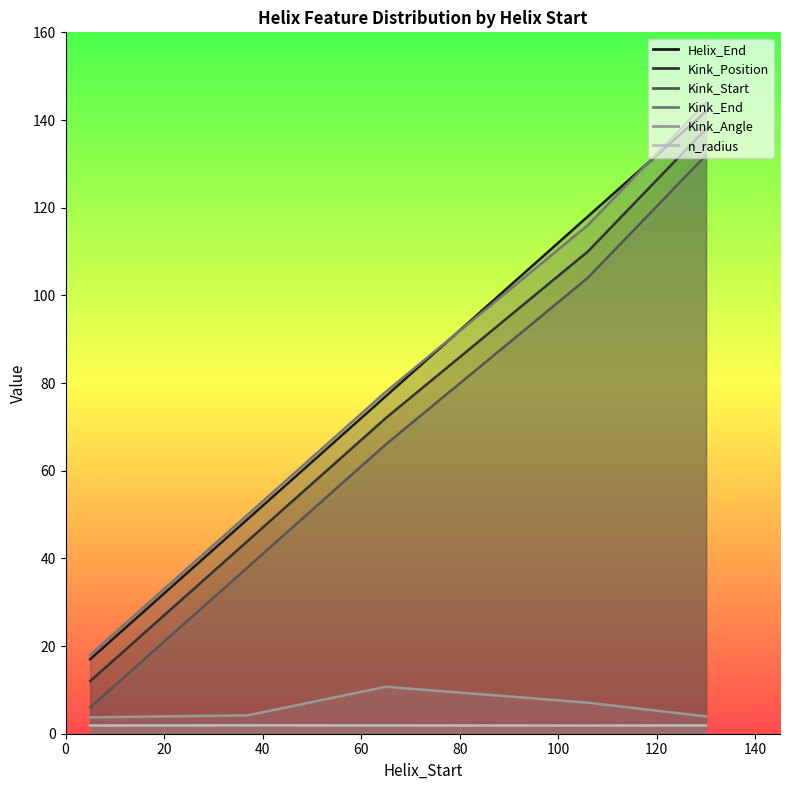

List the labels in order of n_radius value, largest first.

37, 130, 65, 5, 106